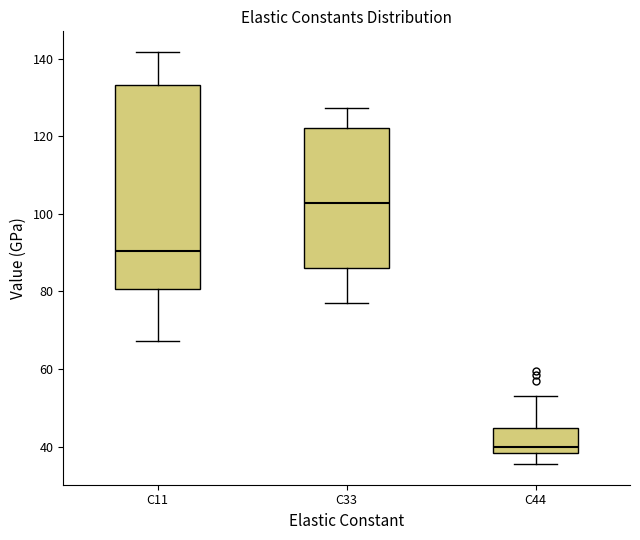

Where does the median line of the box for C44 sit on the y-axis? The values are not printed on the chart, so give them approximately, as read against the axis.

40